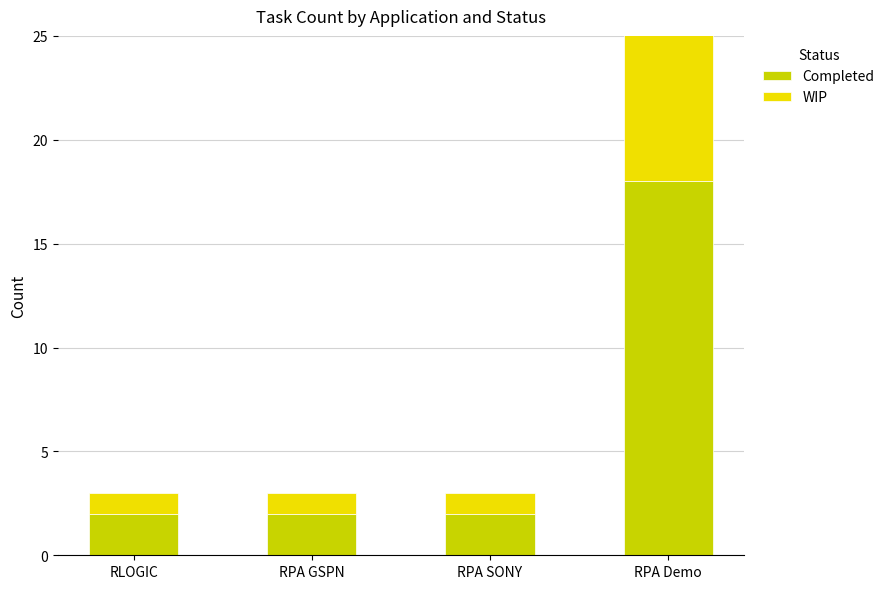

Which has a higher value, RLOGIC or RPA Demo?

RPA Demo